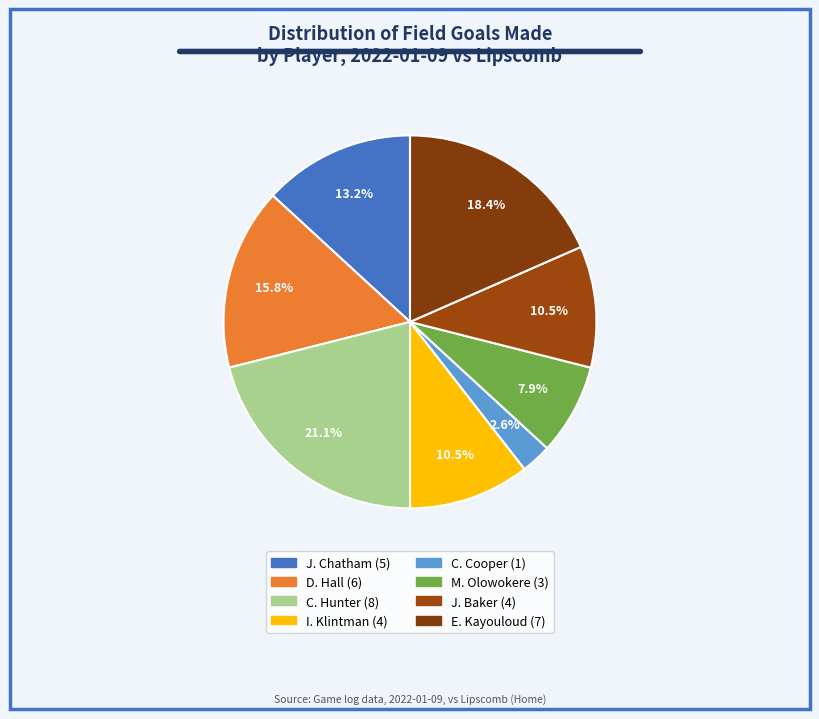

Approximately how many times larger is the value at D. Hall compared to E. Kayouloud?

0.9